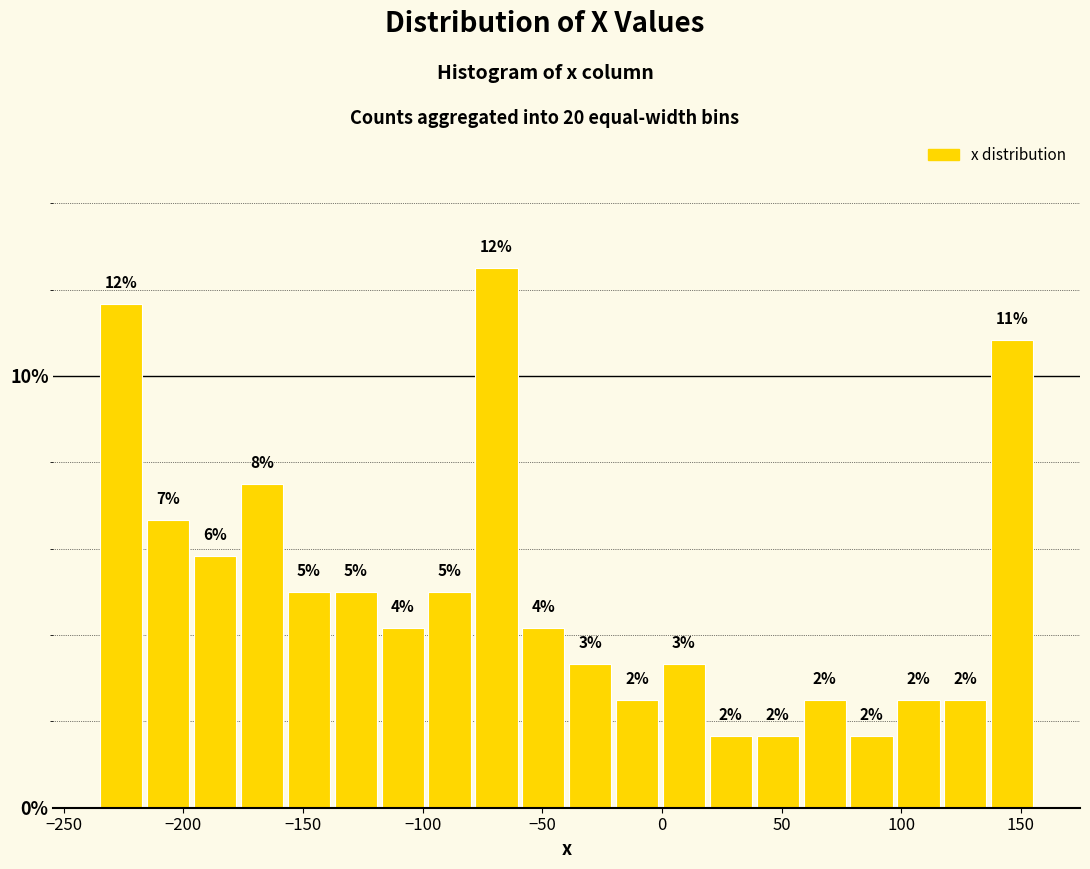

Read against the x-axis, roughly where is the centre of the tallest bar?

-70